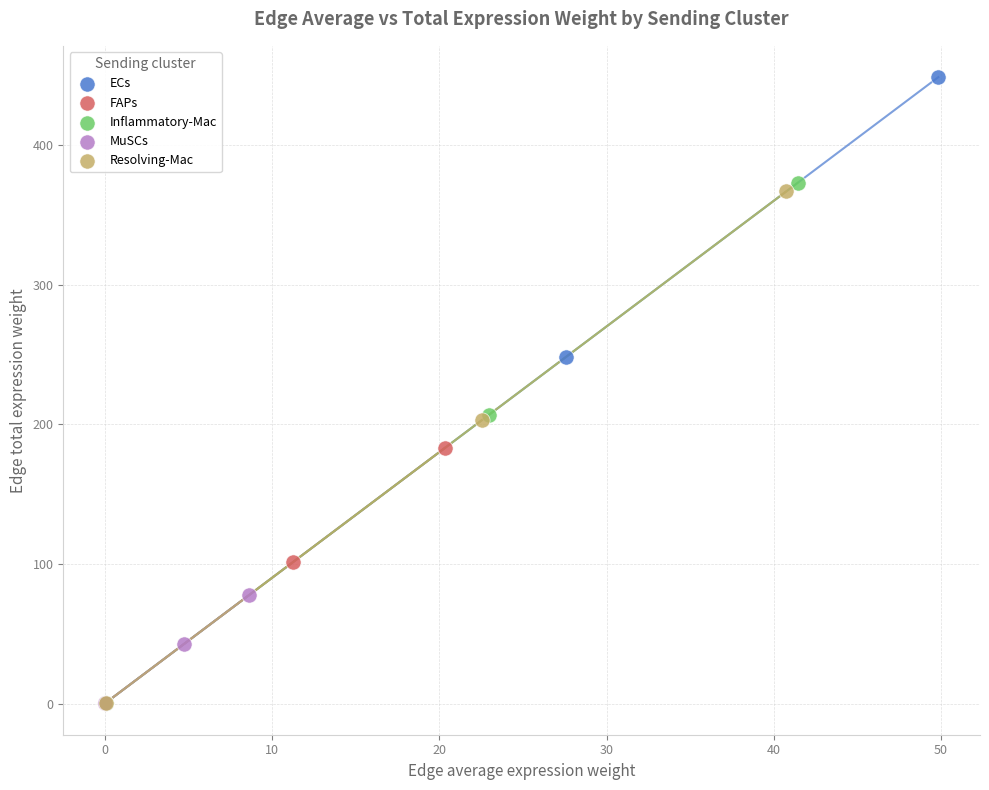

Which series has the widest spread of Y values?

ECs